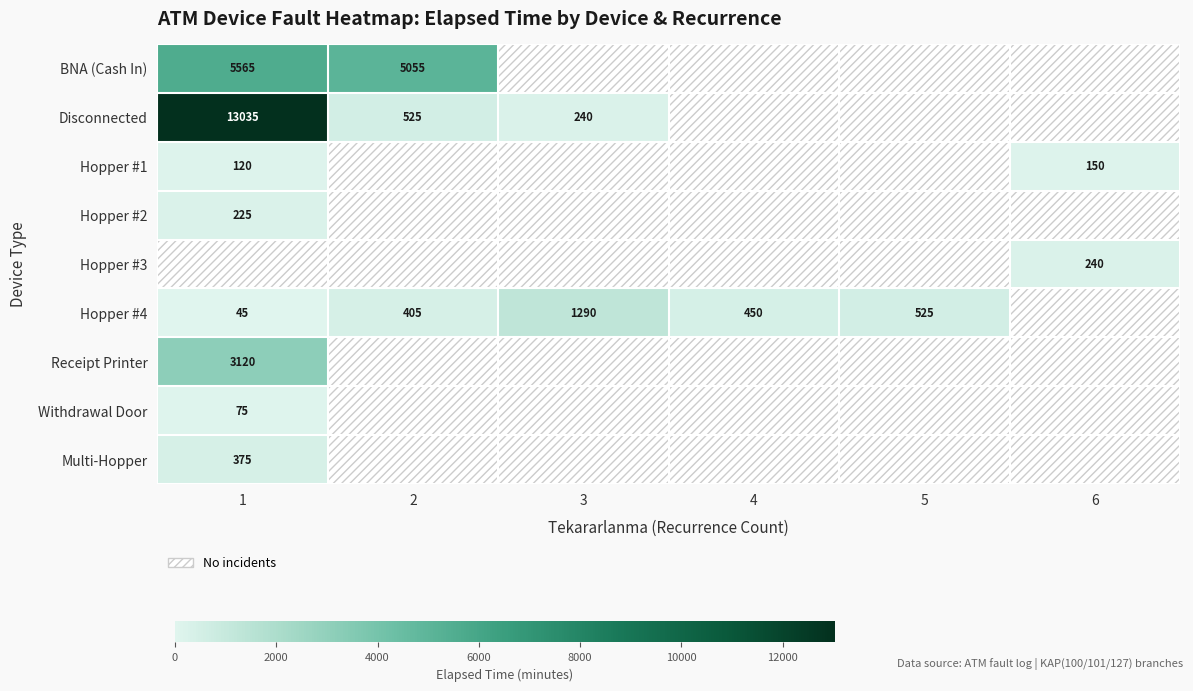

True or false: Multi-Hopper has a value of 375 at 1.

True